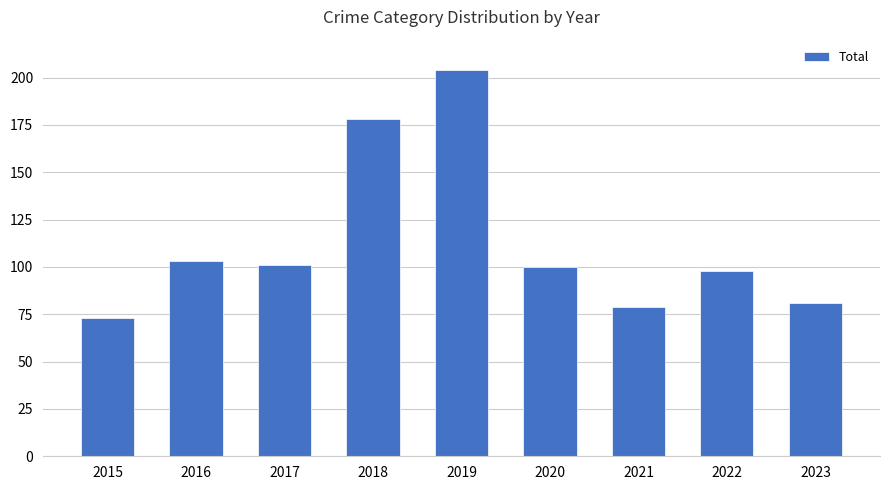

Reading left to right, transcribe all the data shown in this chart.

2015=73	2016=103	2017=101	2018=178	2019=204	2020=100	2021=79	2022=98	2023=81